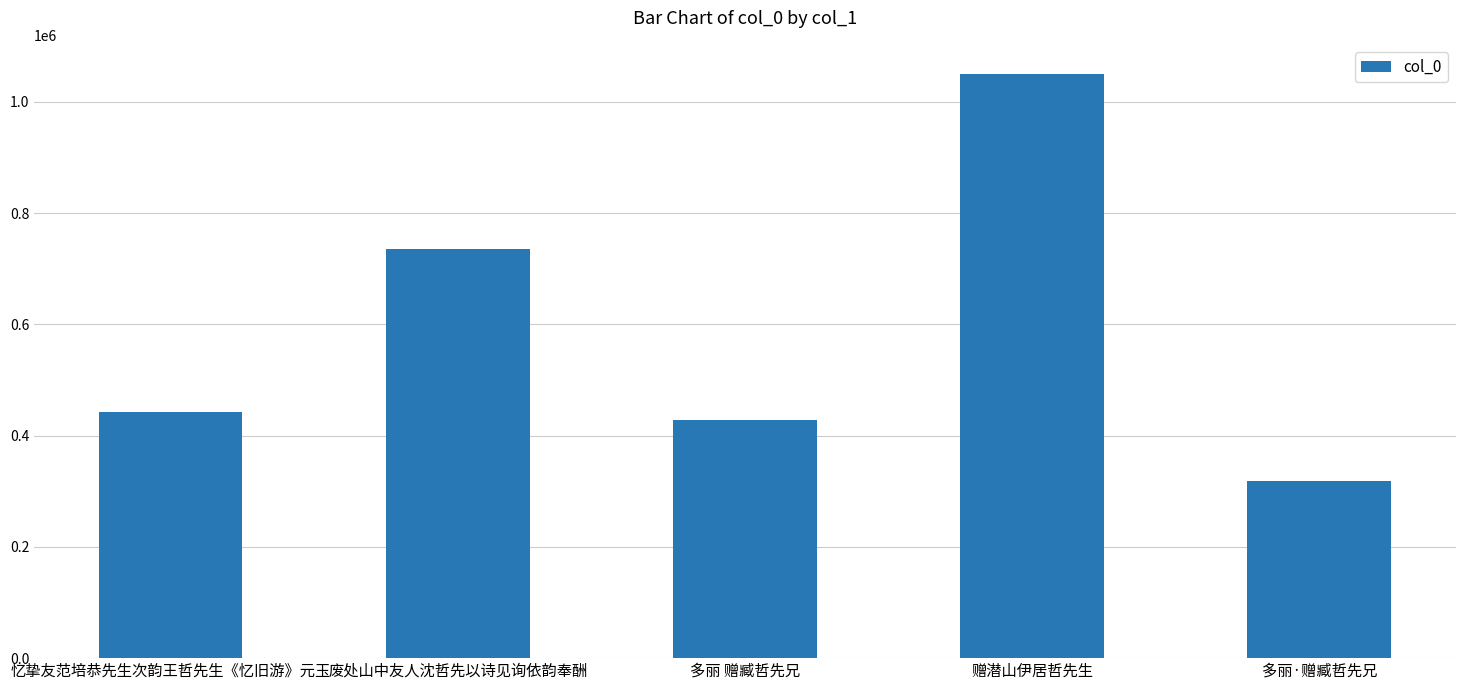

Does the chart contain any negative values?

No